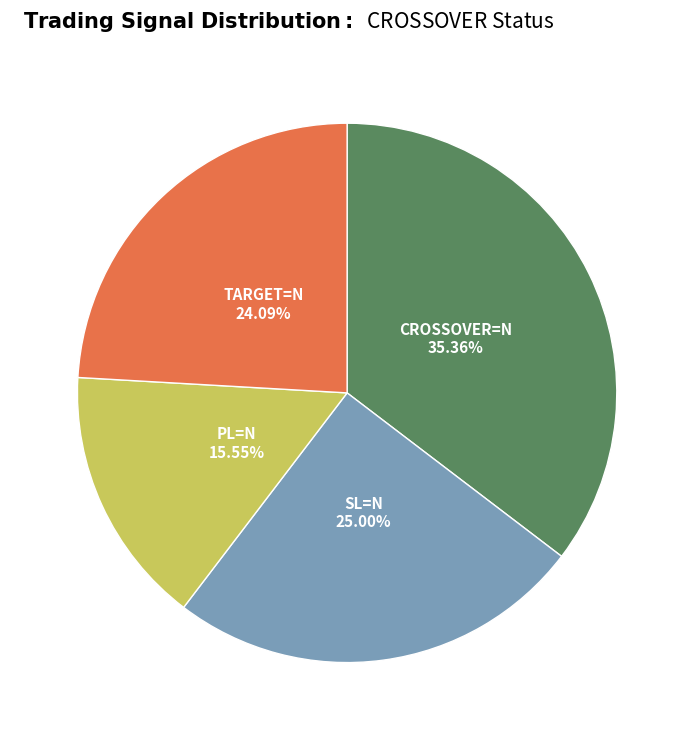

Does any single category account for the majority?

No